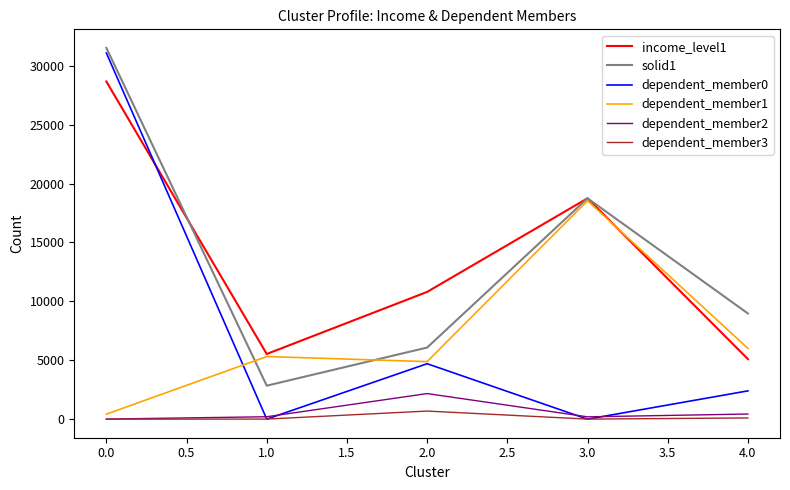

Read the dependent_member1 value at 1.0, to the nearest 10.

5320